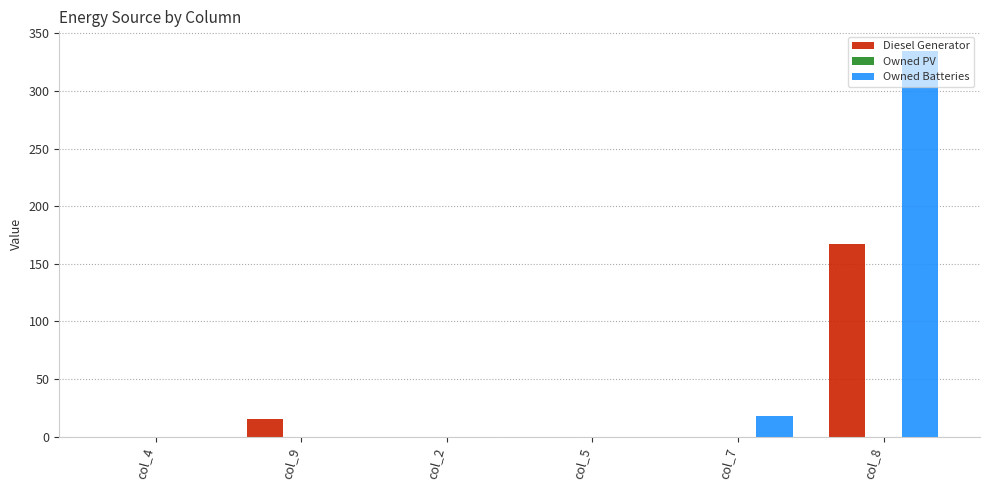

Which series changed the most between col_7 and col_8?

Owned Batteries